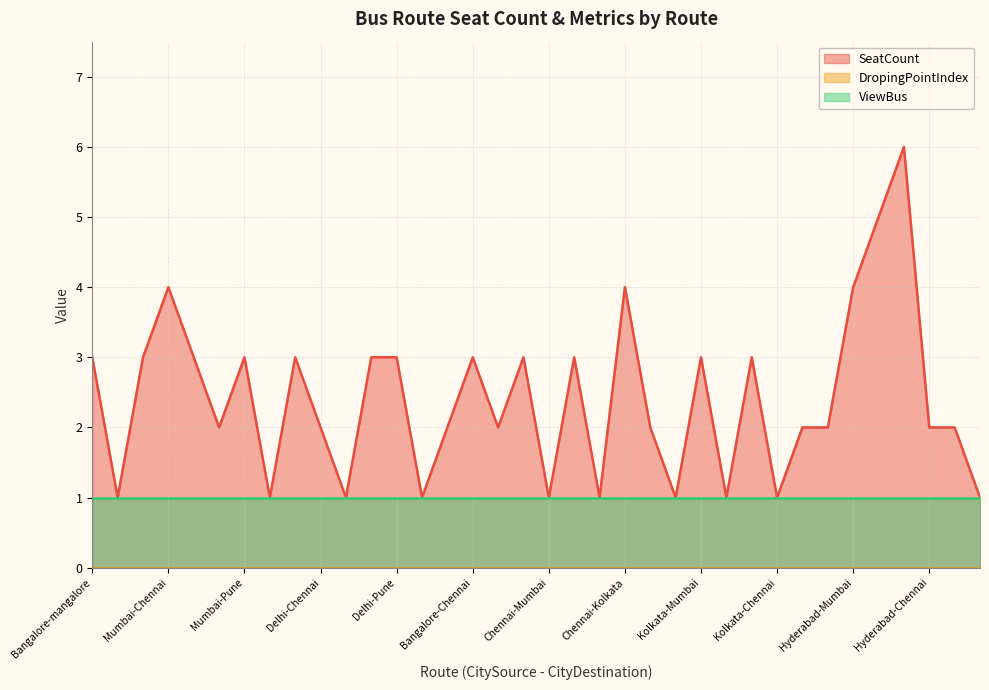

What is the spread (max minus min) of values at Kolkata-Delhi?

1